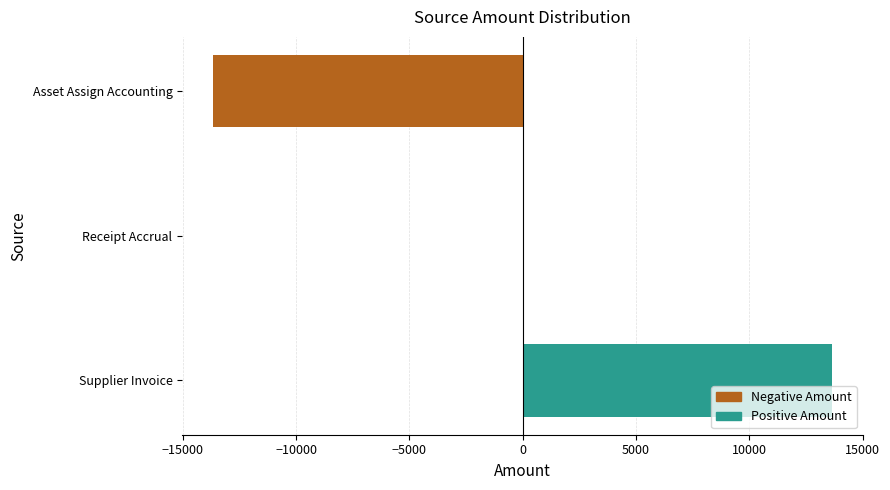

What is the approximate value at Supplier Invoice?

13659.4